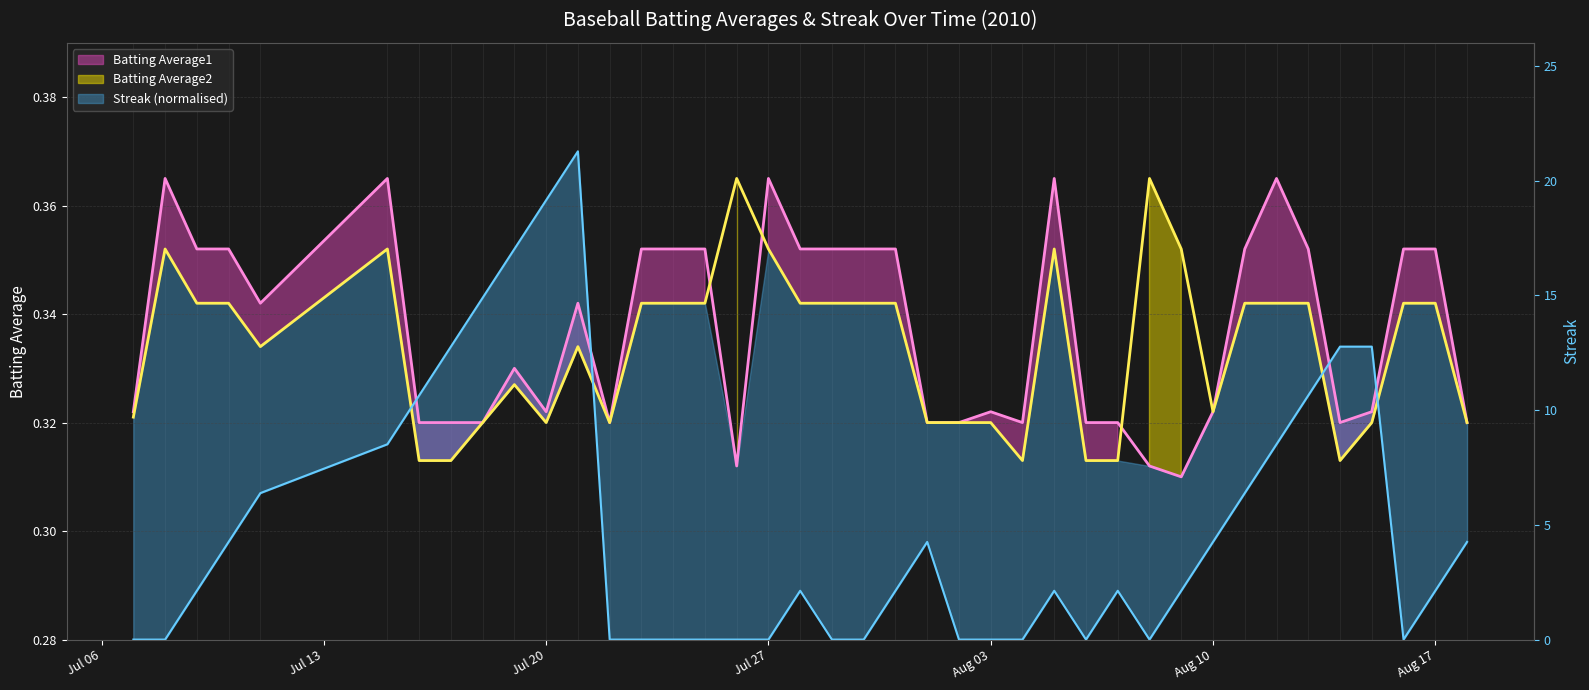

Which series ends up on top after the final intersection of Streak and Batting Average1?

Batting Average1